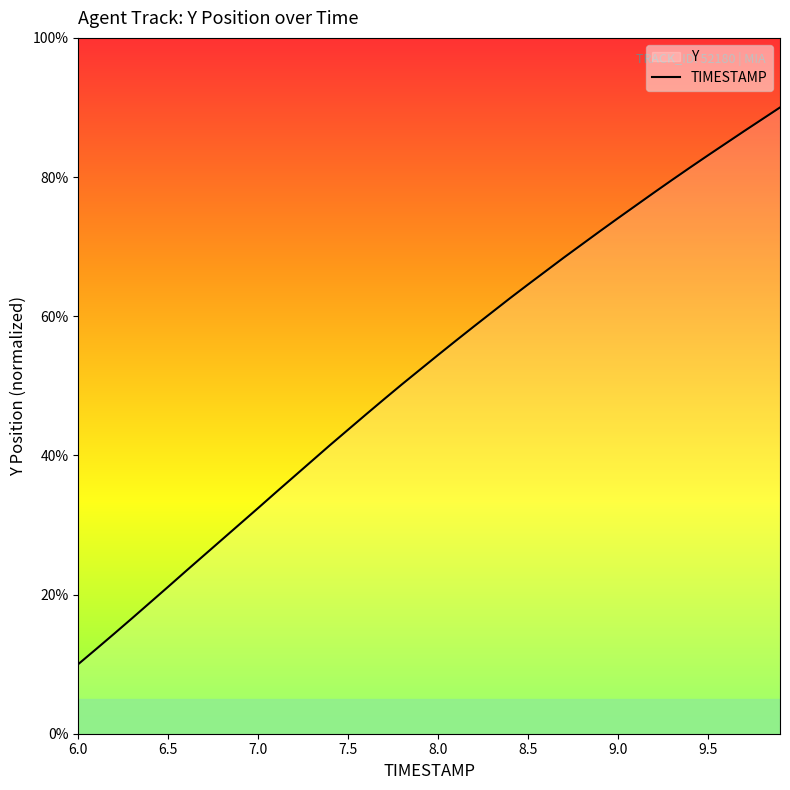

Is it true that the value at 8.5 is 64.6?

True